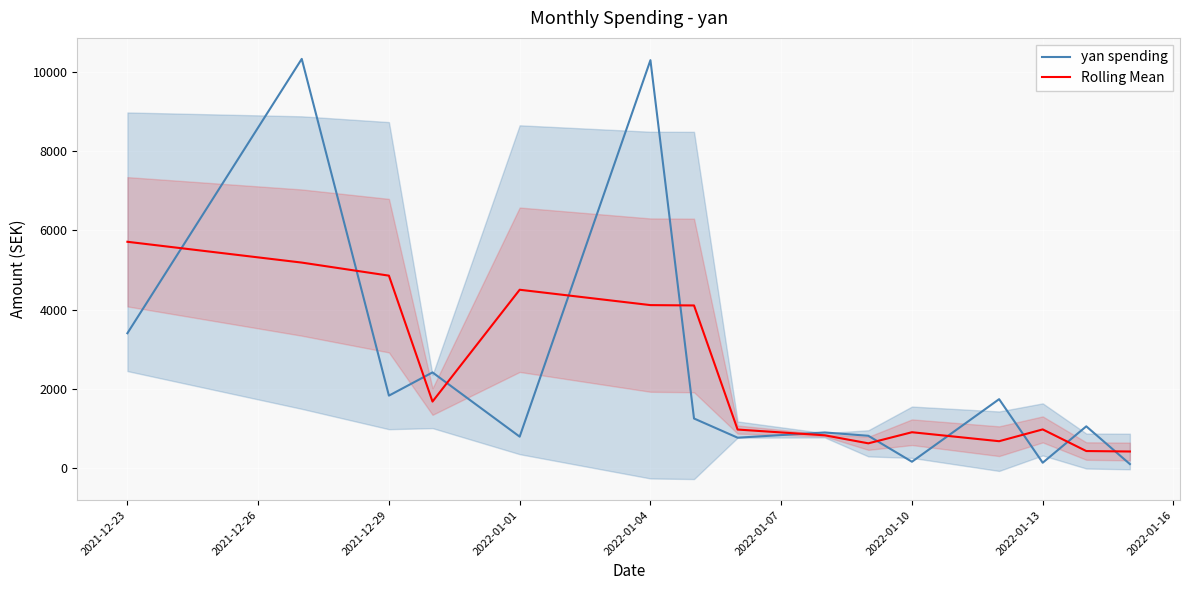

Where does the Rolling Mean series first go above 971?

2021-12-23